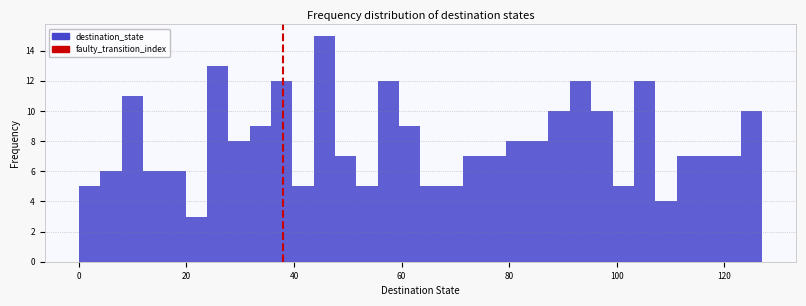

Around what value on the x-axis is the tallest bar? Give the approximate position of its centre, as read against the axis.

46